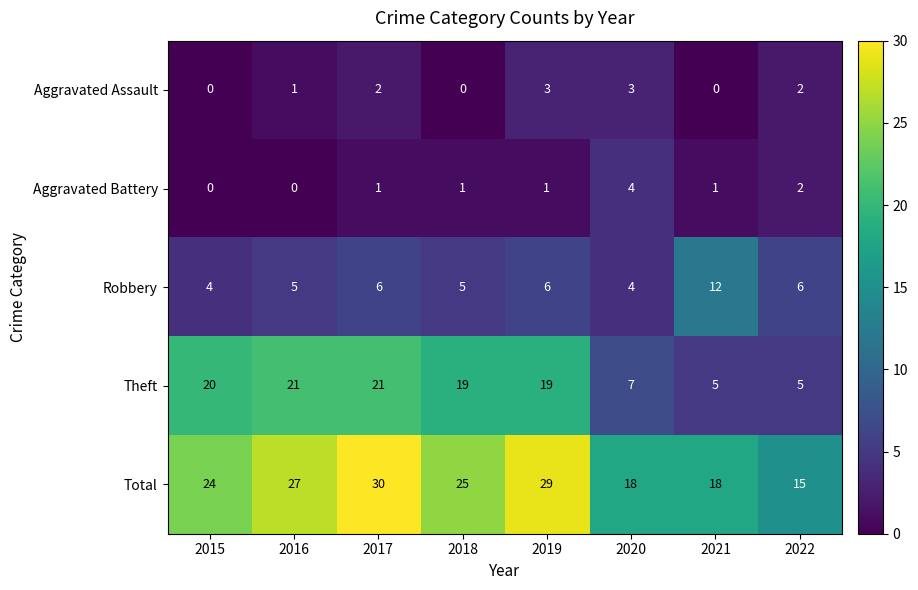

What is the difference between the highest and lowest values at 2021?

18